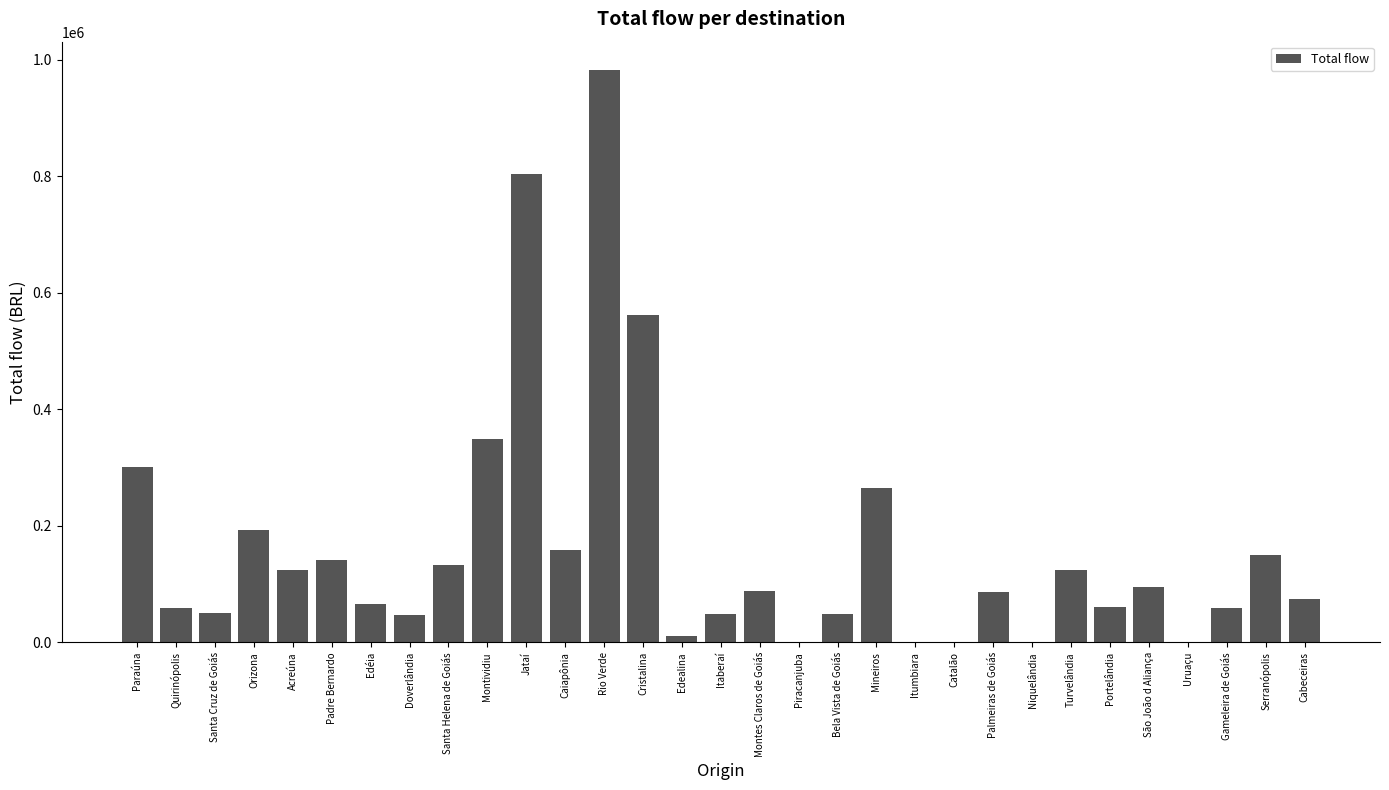

What is the difference between the values at Orizona and Piracanjuba?

192360.6